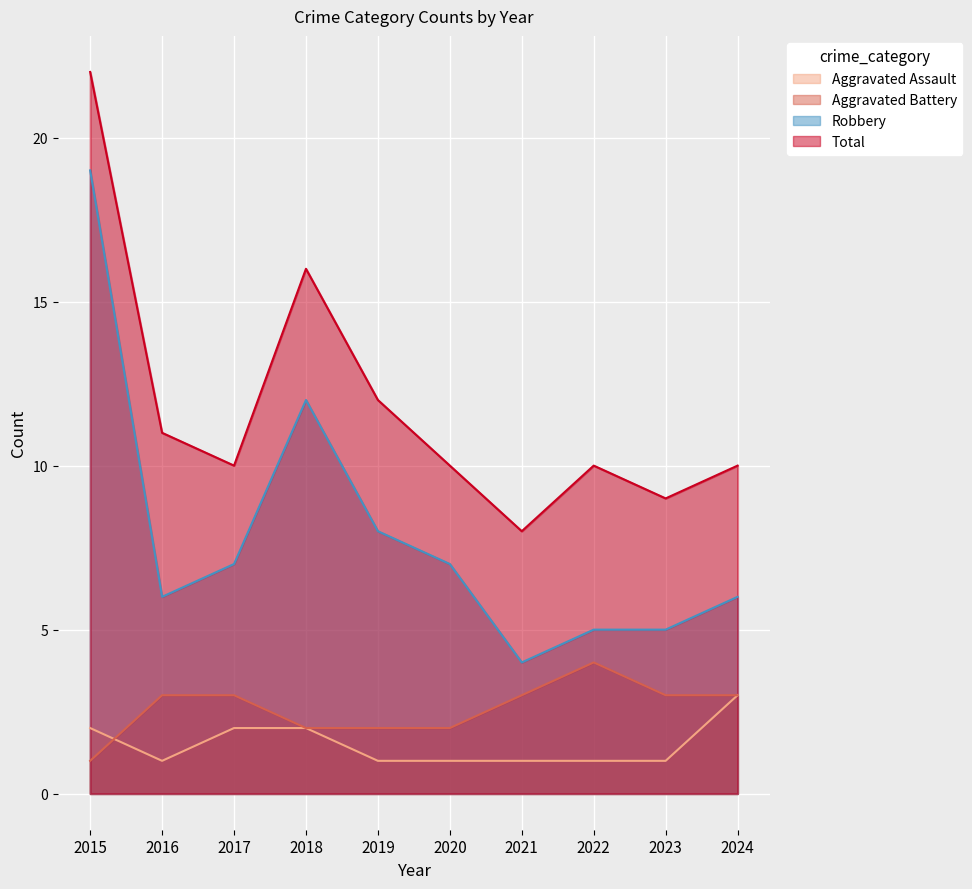

True or false: Total and Aggravated Assault cross at least once.

False